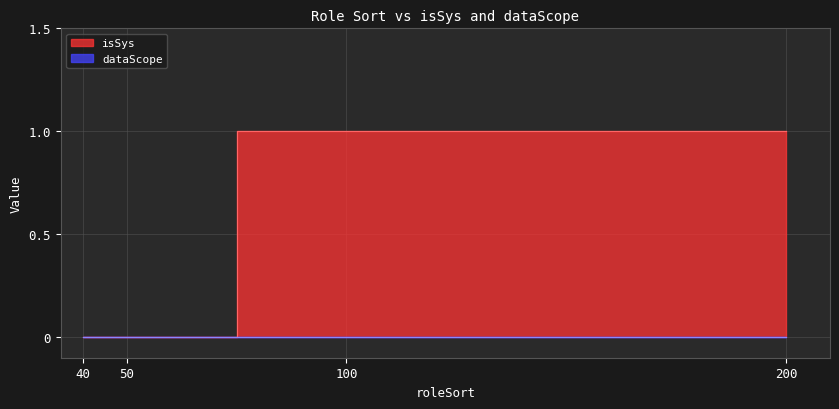

List the labels in order of value, smallest first.

40, 50, 100, 200